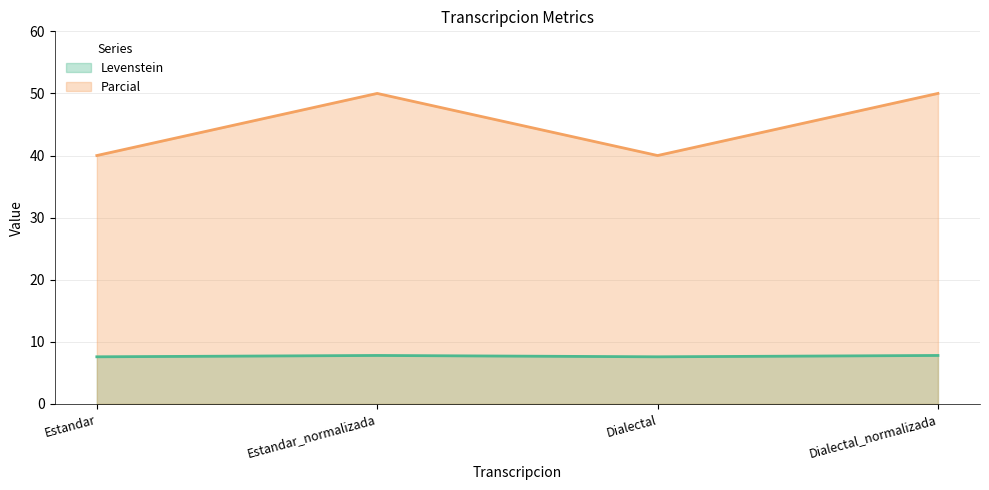

Rank the series at Estandar from highest to lowest value.

Parcial, Levenstein